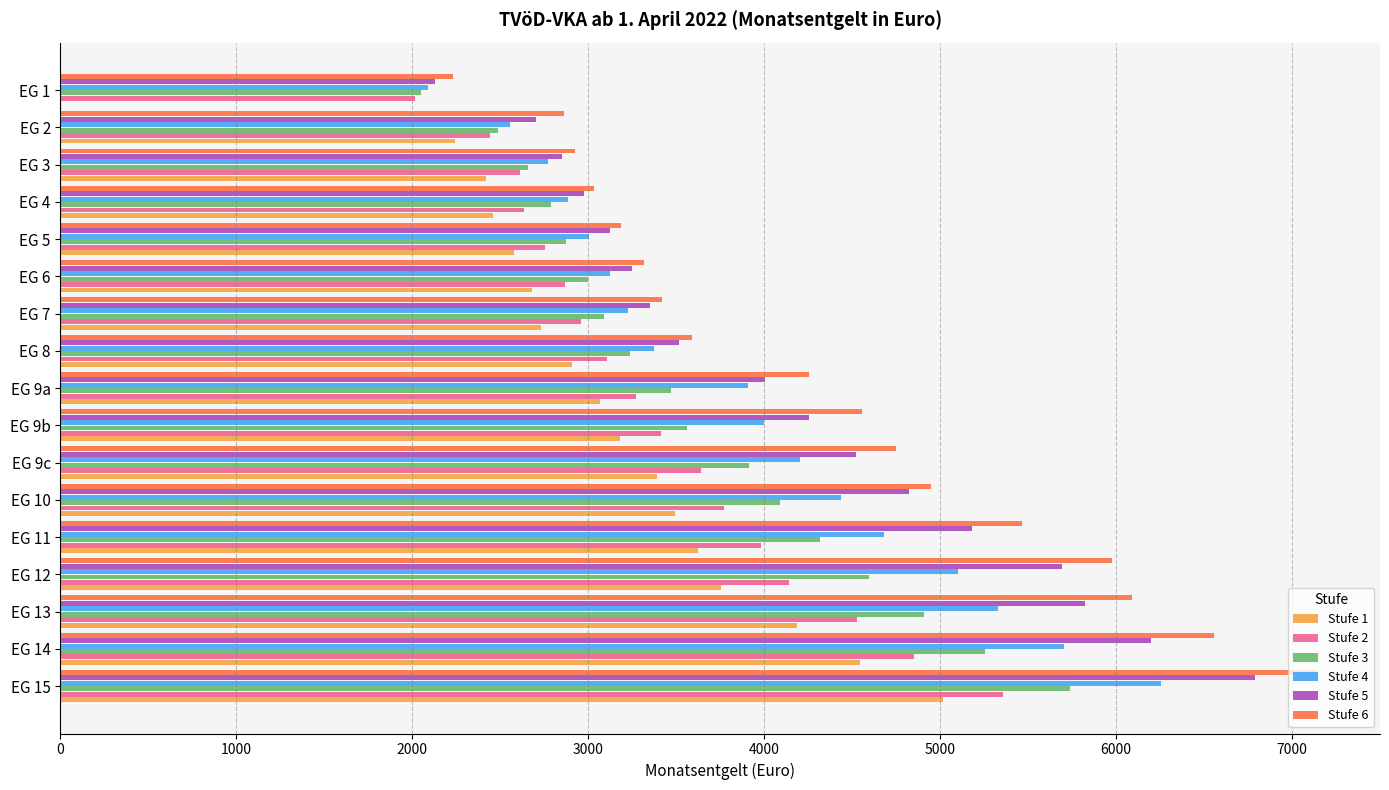

What is the sum of all Stufe 5 values?

71211.1